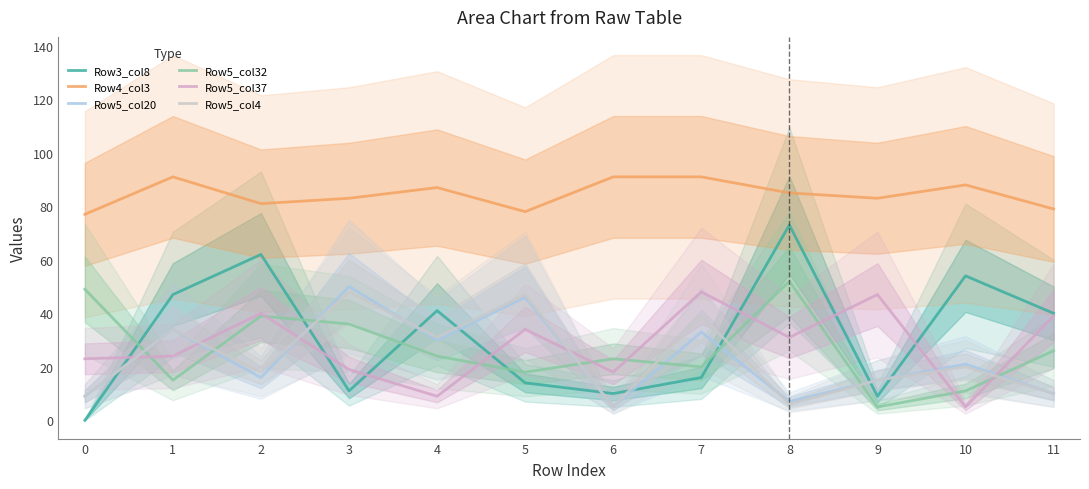

At how many categories does at least one series exceed 66?

12